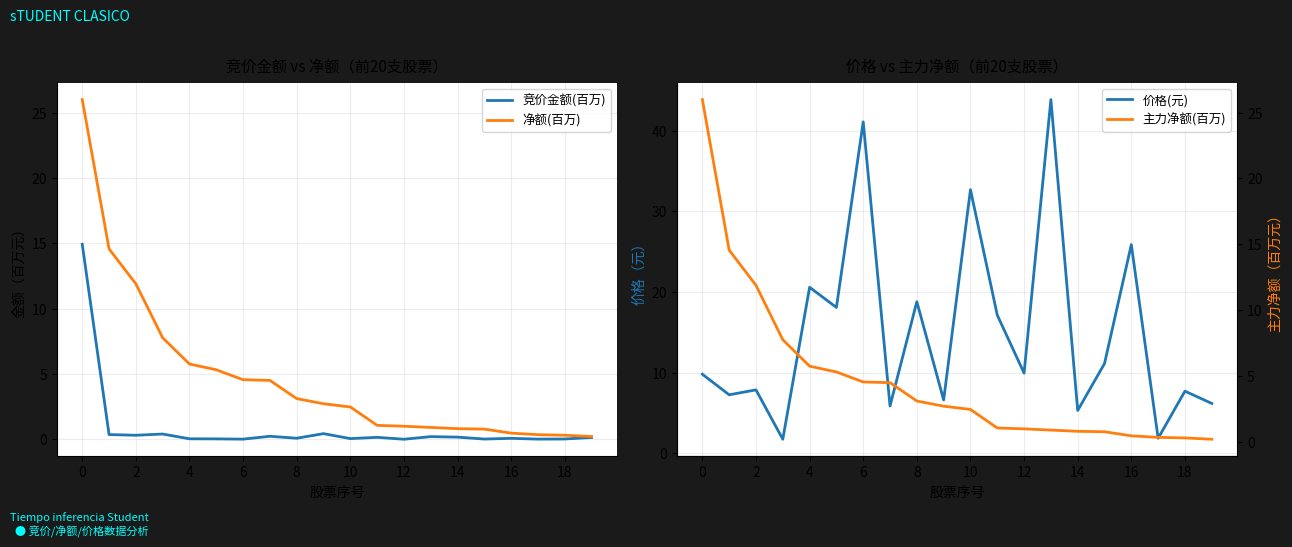

What is the sum of all 价格(元) values?

299.5